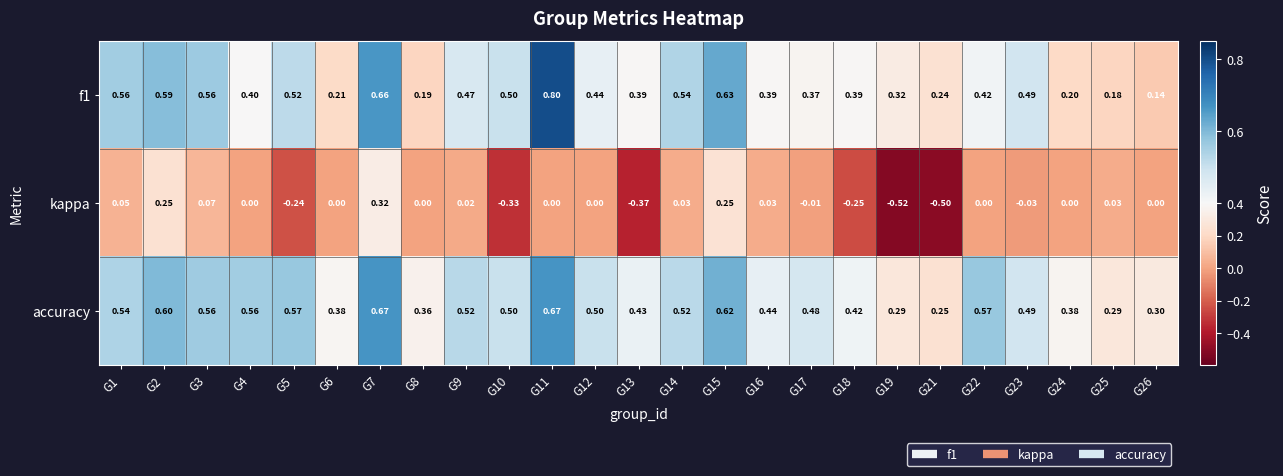

How many categories are shown in the chart?

25